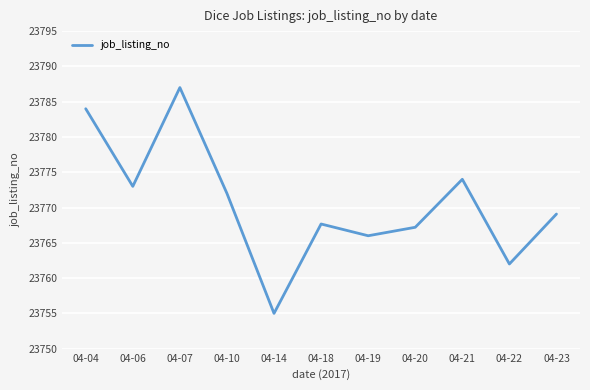

At which category does the data reach its first local peak?

04-07